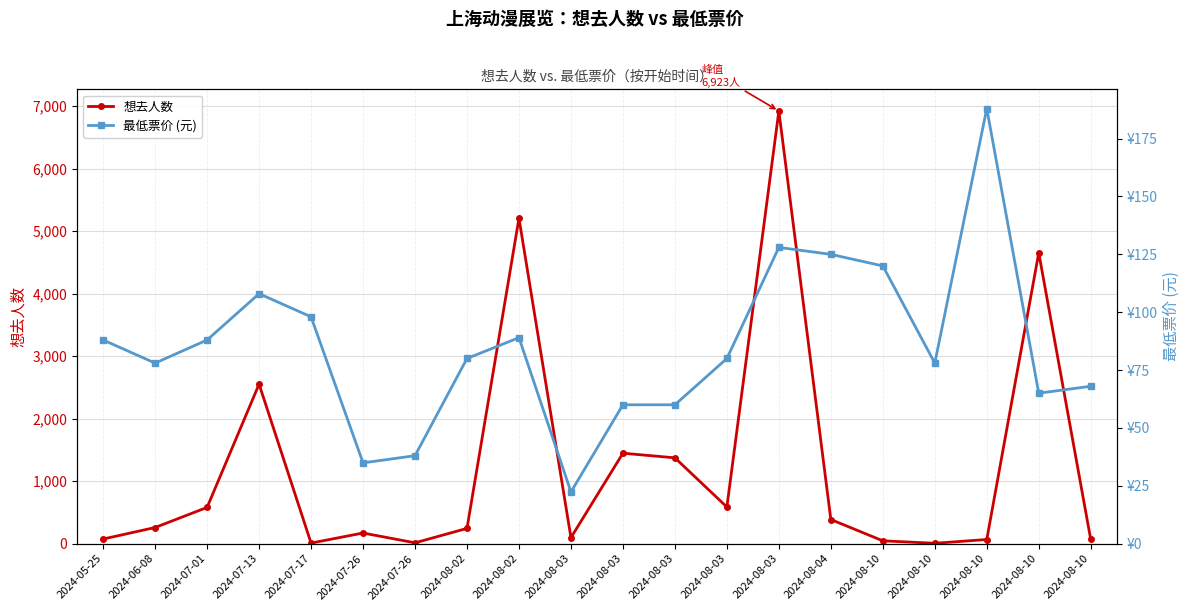

True or false: 想去人数 has more than 2 points higher than both neighbors.

True